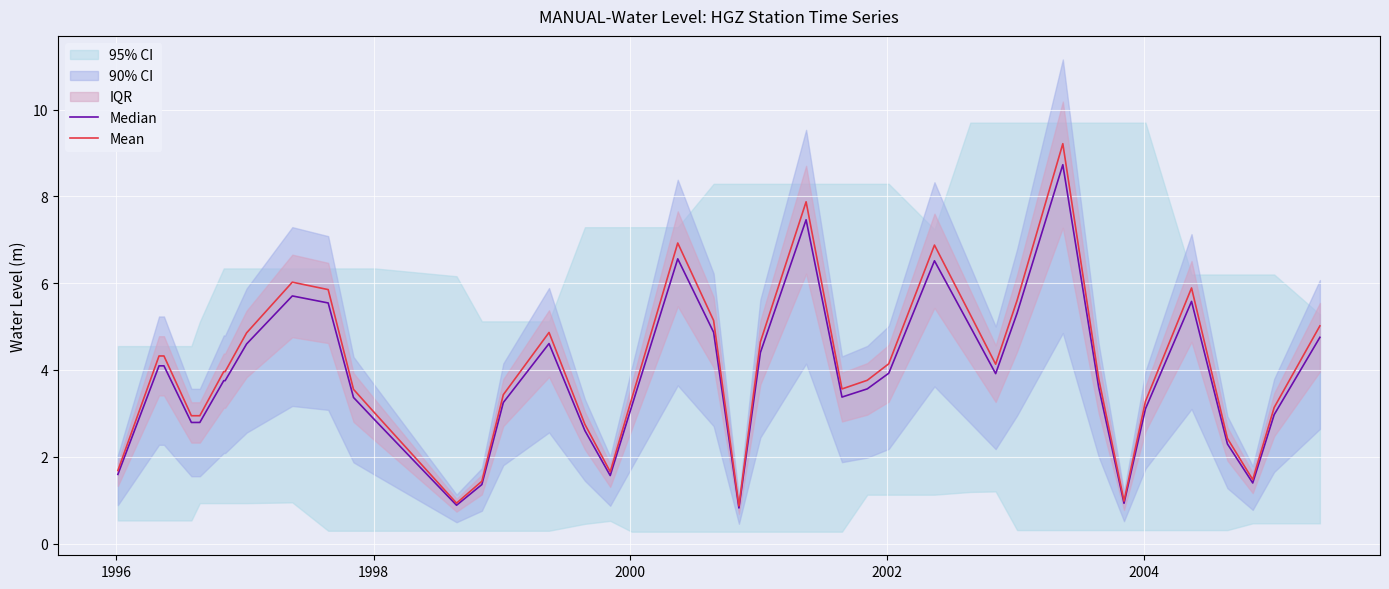

Count the number of categories in the chart.

40